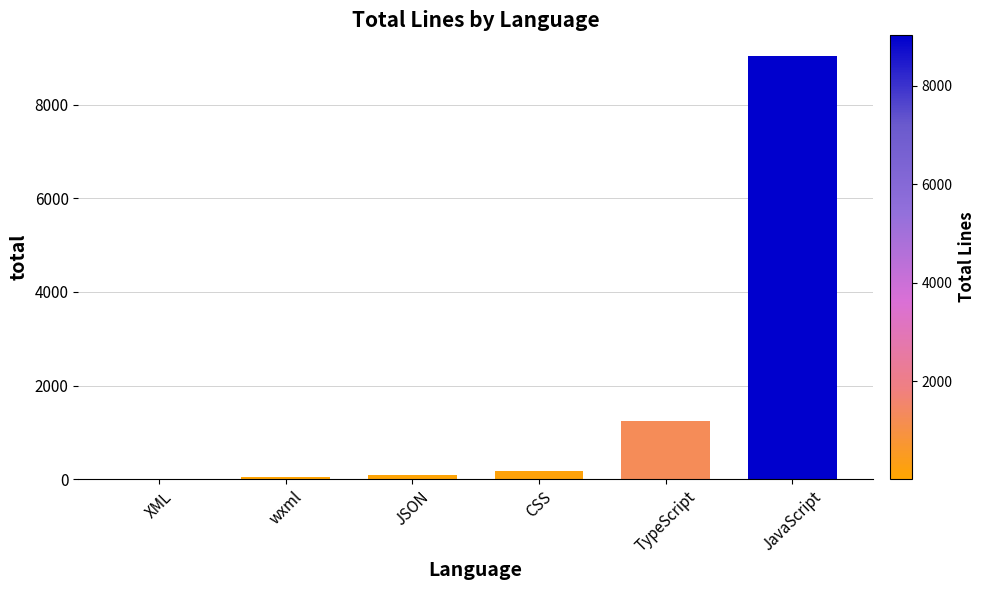

What is the sum of all values?

10576